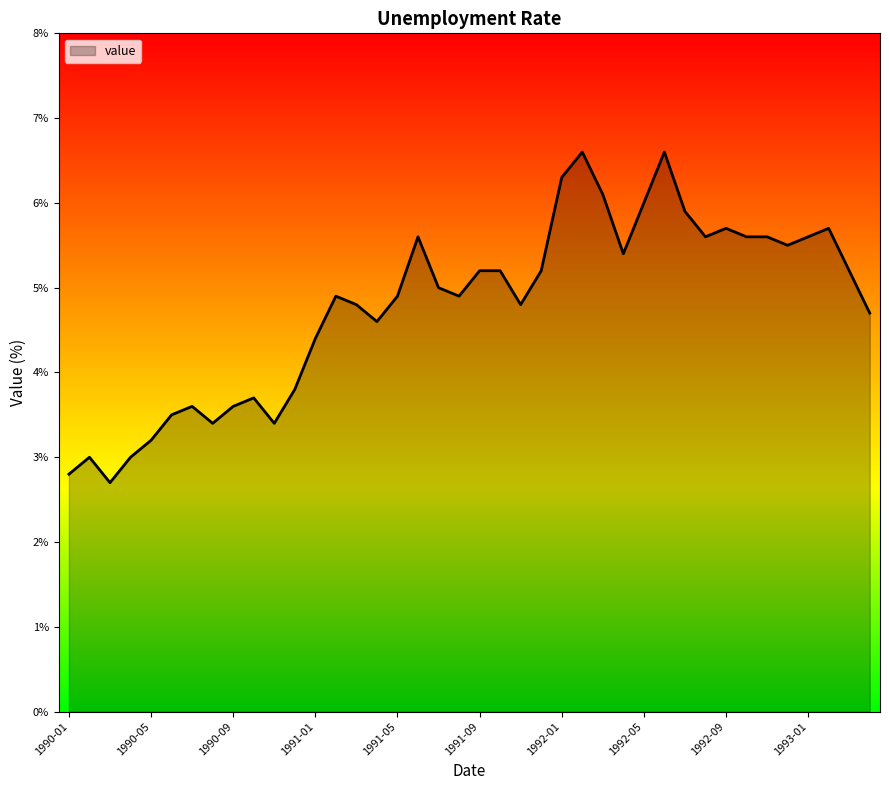

What is the difference between the maximum and minimum values?

3.9